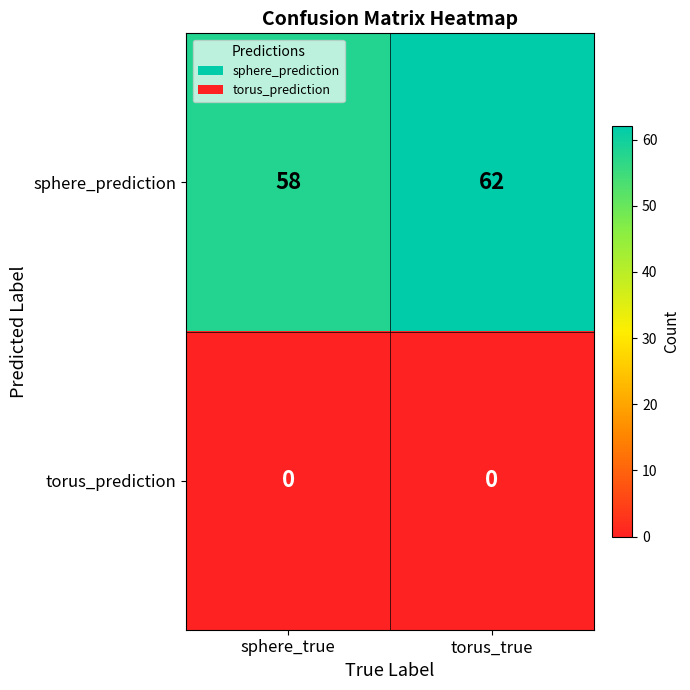

Which series changed the most between sphere_true and torus_true?

sphere_prediction